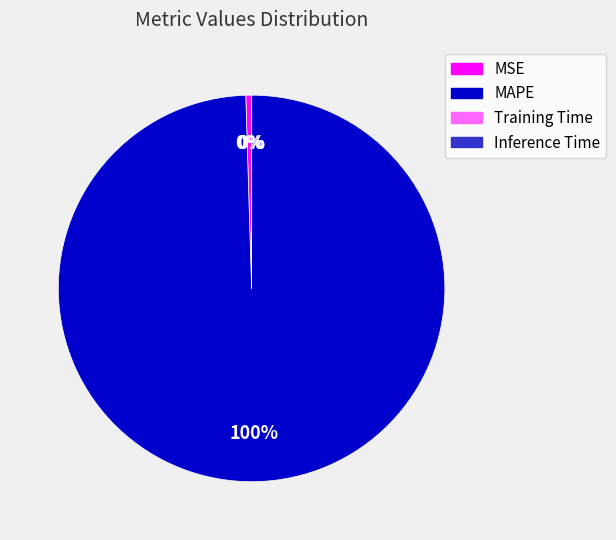

Which slice is the largest?

MAPE